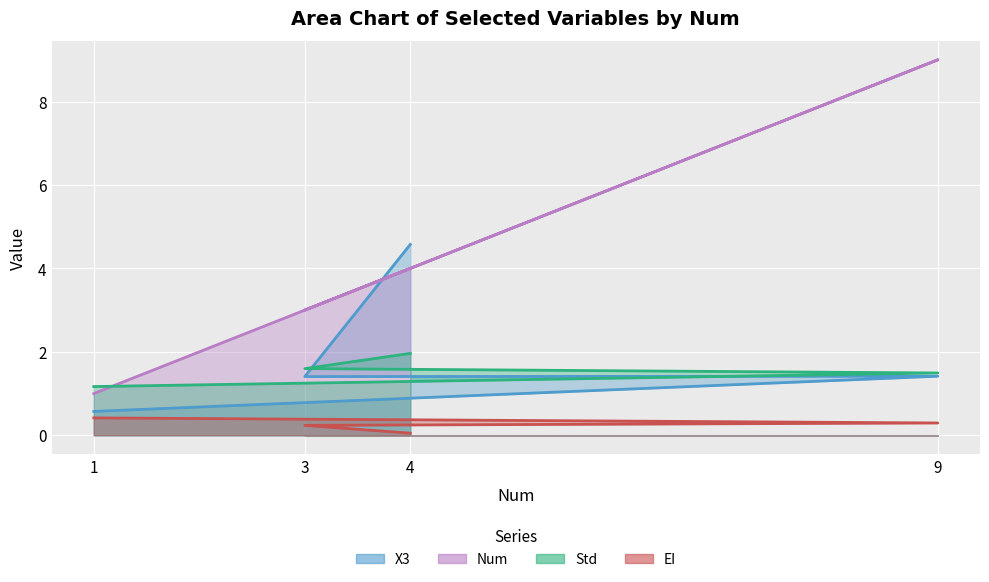

How many categories are shown in the chart?

4